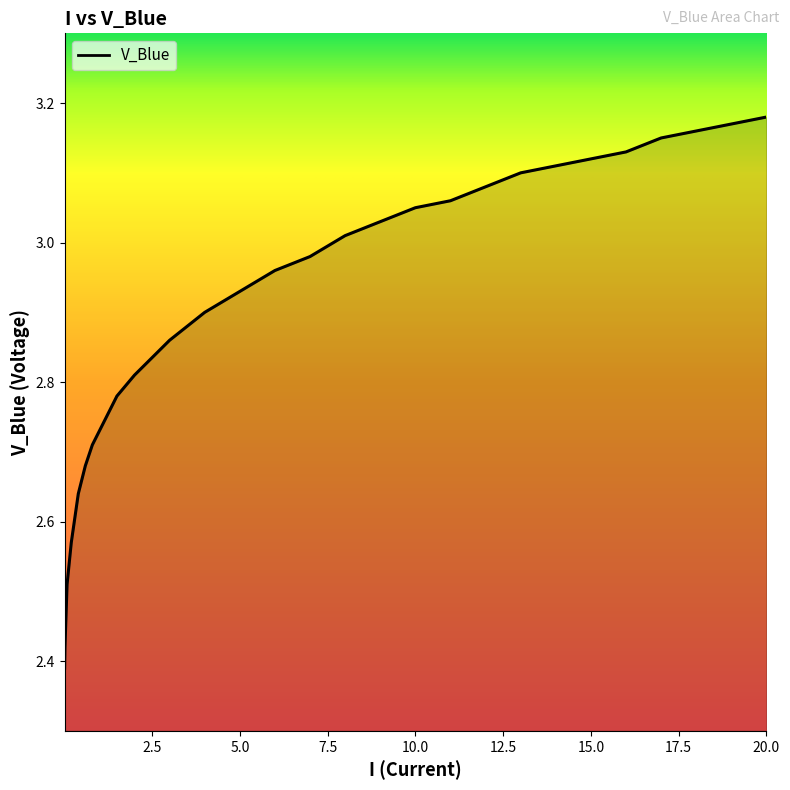

What is the difference between the maximum and minimum values?

0.8